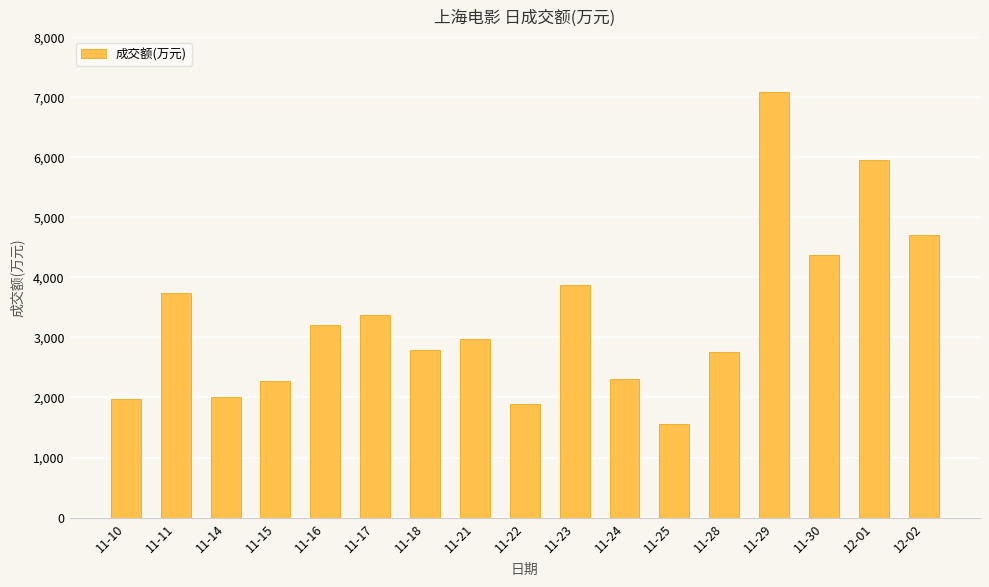

What is the average value?

3342